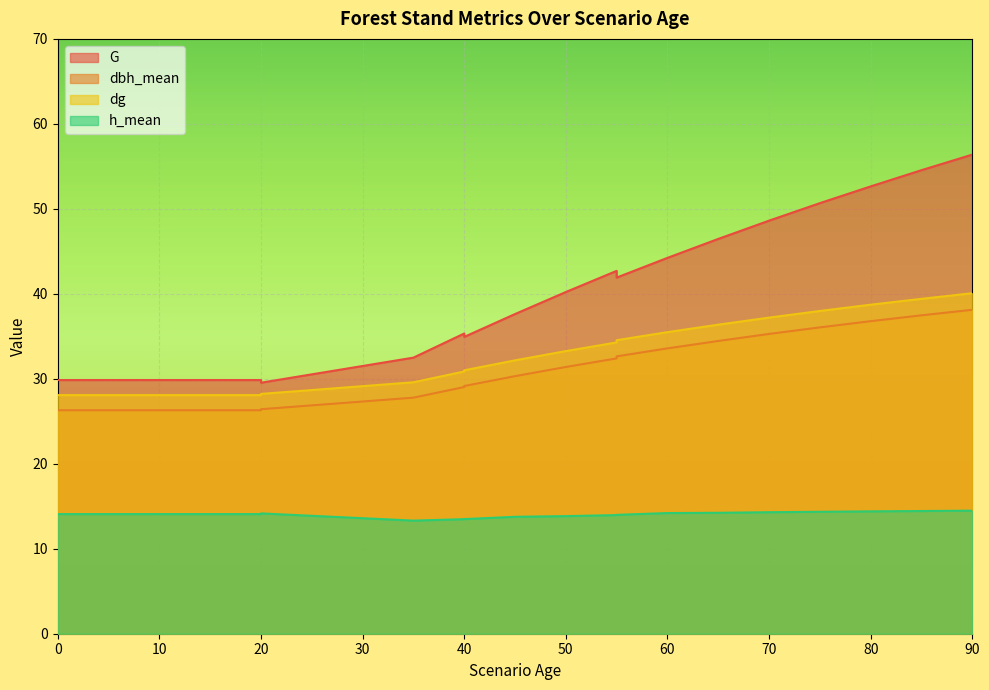

What is the highest value of the dg series?

40.1